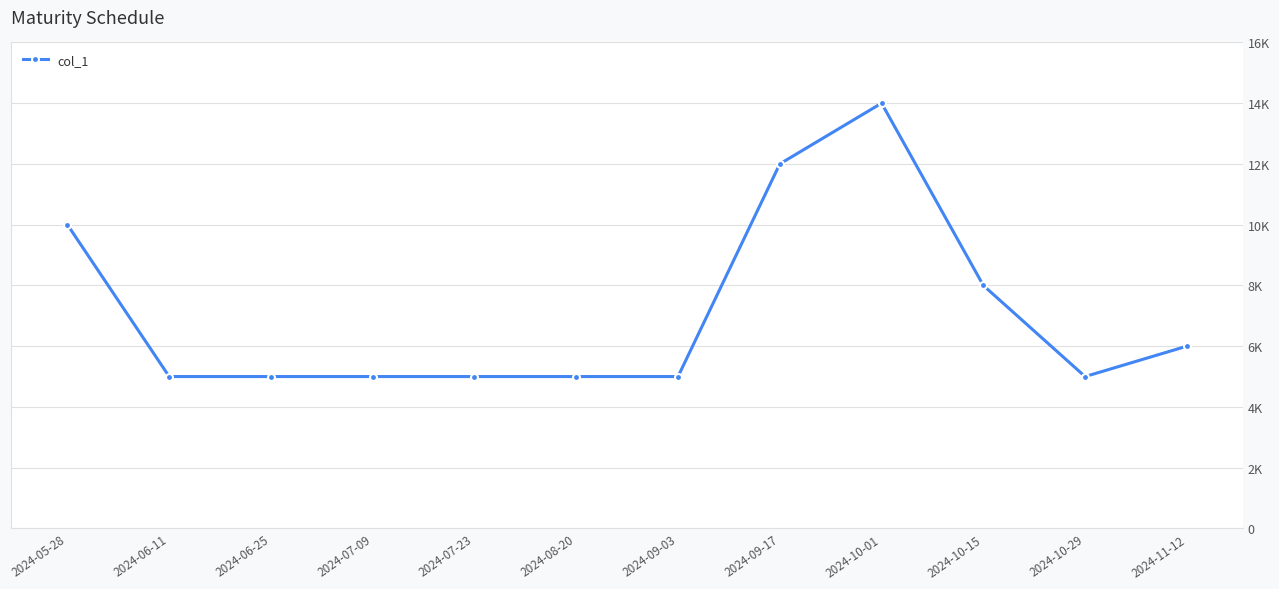

What value does the data have at 2024-07-23, to the nearest 100?

5000